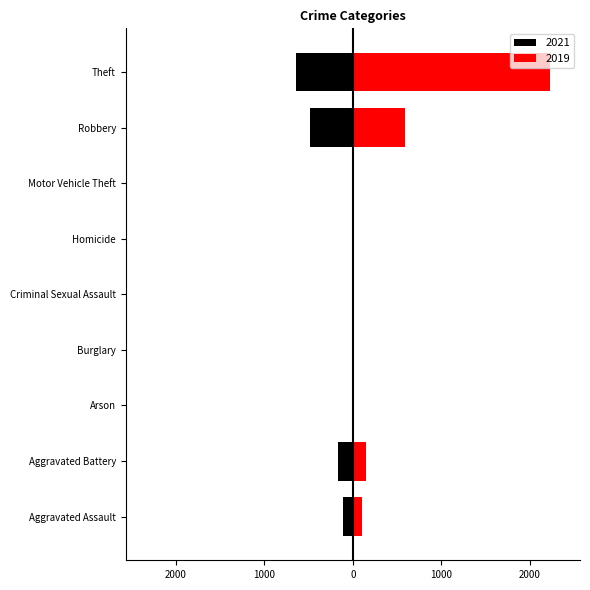

What position from the right is Criminal Sexual Assault?

5